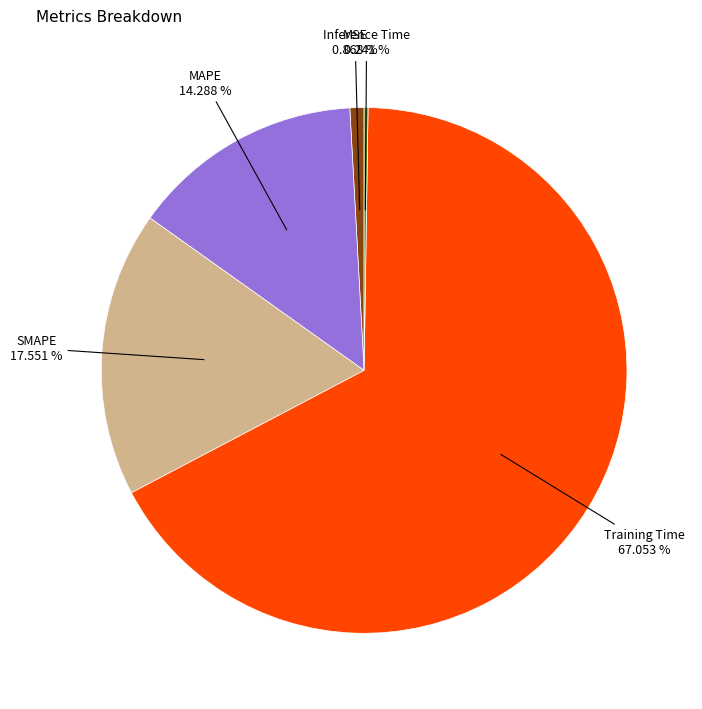

Is there any slice that represents more than half of the pie?

Yes